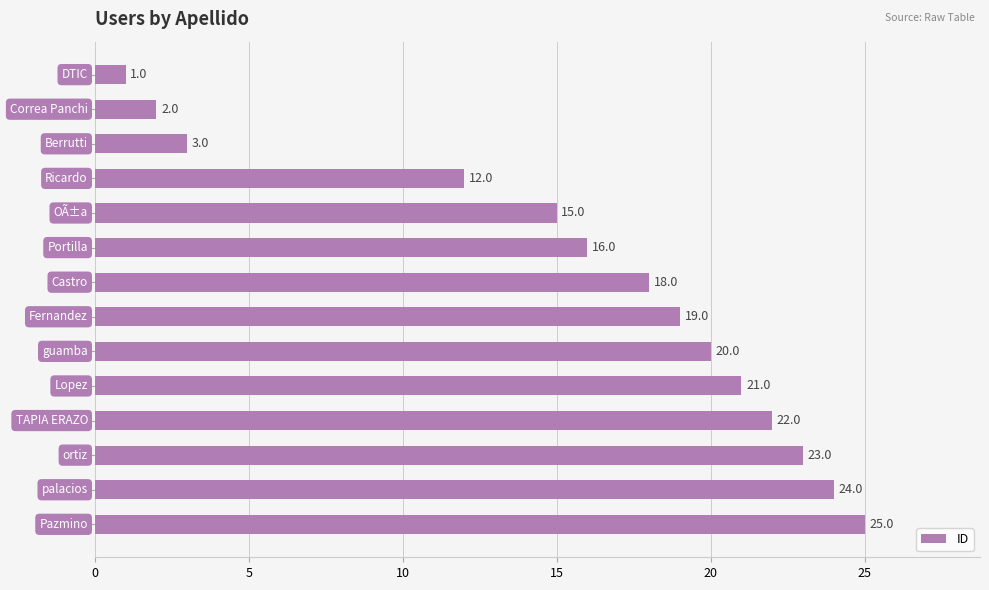

What is the difference between the second highest and minimum values?

23